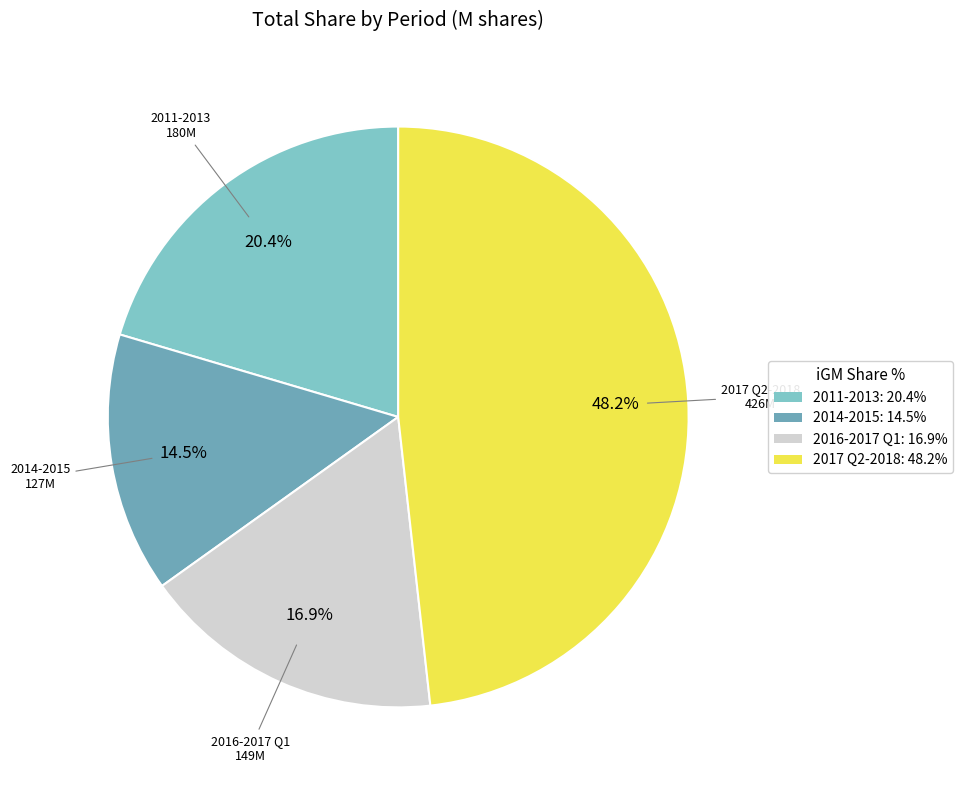

Approximately how many times larger is the value at 2017 Q2-2018 compared to 2011-2013?

2.4